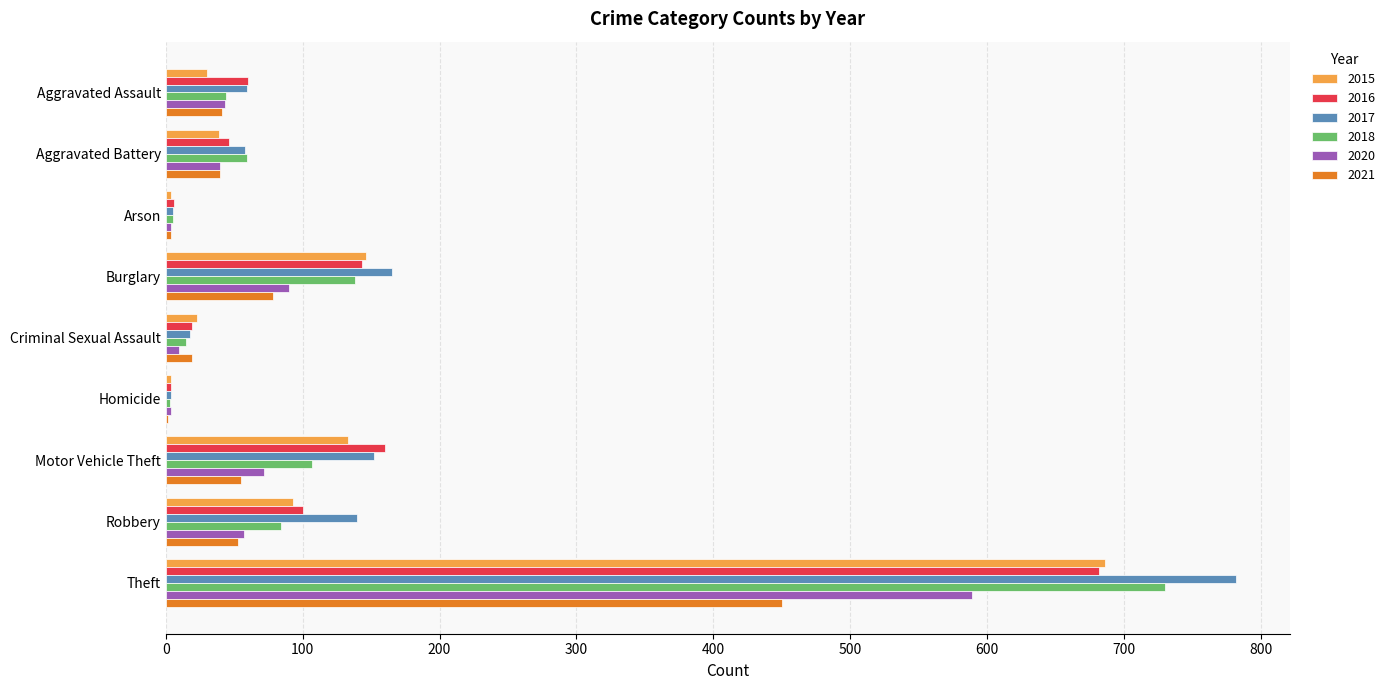

Which series has the largest range (max minus min)?

2017